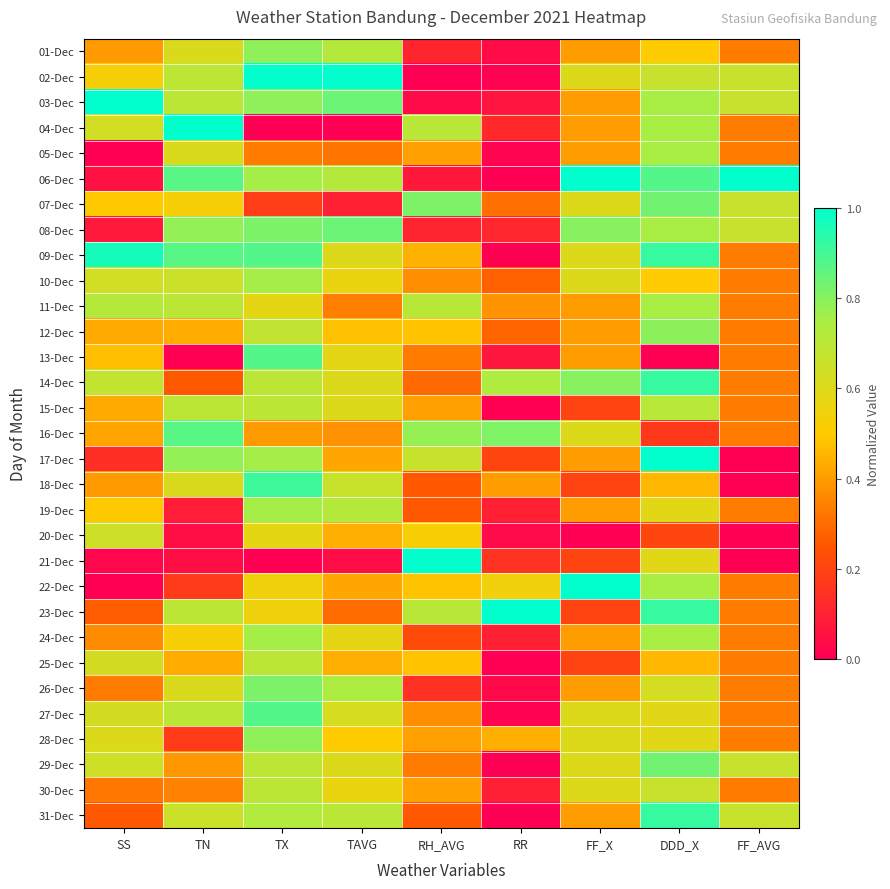

Reading left to right, extract all data points from this chart.

01-Dec: SS=0.4	TN=0.6	TX=0.8	TAVG=0.7	RH_AVG=0.1	RR=0.0	FF_X=0.4	DDD_X=0.5	FF_AVG=0.3
02-Dec: SS=0.5	TN=0.7	TX=1.0	TAVG=1.0	RH_AVG=0.0	RR=0.0	FF_X=0.6	DDD_X=0.7	FF_AVG=0.7
03-Dec: SS=1.0	TN=0.7	TX=0.8	TAVG=0.8	RH_AVG=0.0	RR=0.1	FF_X=0.4	DDD_X=0.8	FF_AVG=0.7
04-Dec: SS=0.6	TN=1.0	TX=0.0	TAVG=0.0	RH_AVG=0.7	RR=0.1	FF_X=0.4	DDD_X=0.8	FF_AVG=0.3
05-Dec: SS=0.0	TN=0.6	TX=0.3	TAVG=0.3	RH_AVG=0.4	RR=0.0	FF_X=0.4	DDD_X=0.8	FF_AVG=0.3
06-Dec: SS=0.1	TN=0.9	TX=0.8	TAVG=0.7	RH_AVG=0.1	RR=0.0	FF_X=1.0	DDD_X=0.9	FF_AVG=1.0
07-Dec: SS=0.5	TN=0.5	TX=0.2	TAVG=0.1	RH_AVG=0.8	RR=0.3	FF_X=0.6	DDD_X=0.8	FF_AVG=0.7
08-Dec: SS=0.1	TN=0.8	TX=0.8	TAVG=0.8	RH_AVG=0.1	RR=0.1	FF_X=0.8	DDD_X=0.8	FF_AVG=0.7
09-Dec: SS=1.0	TN=0.9	TX=0.9	TAVG=0.6	RH_AVG=0.4	RR=0.0	FF_X=0.6	DDD_X=0.9	FF_AVG=0.3
10-Dec: SS=0.6	TN=0.7	TX=0.8	TAVG=0.6	RH_AVG=0.4	RR=0.3	FF_X=0.6	DDD_X=0.5	FF_AVG=0.3
11-Dec: SS=0.7	TN=0.7	TX=0.6	TAVG=0.3	RH_AVG=0.7	RR=0.4	FF_X=0.4	DDD_X=0.8	FF_AVG=0.3
12-Dec: SS=0.4	TN=0.4	TX=0.7	TAVG=0.5	RH_AVG=0.5	RR=0.3	FF_X=0.4	DDD_X=0.8	FF_AVG=0.3
13-Dec: SS=0.5	TN=0.0	TX=0.9	TAVG=0.6	RH_AVG=0.3	RR=0.1	FF_X=0.4	DDD_X=0.0	FF_AVG=0.3
14-Dec: SS=0.7	TN=0.3	TX=0.7	TAVG=0.6	RH_AVG=0.3	RR=0.7	FF_X=0.8	DDD_X=0.9	FF_AVG=0.3
15-Dec: SS=0.4	TN=0.7	TX=0.7	TAVG=0.6	RH_AVG=0.4	RR=0.0	FF_X=0.2	DDD_X=0.7	FF_AVG=0.3
16-Dec: SS=0.4	TN=0.9	TX=0.4	TAVG=0.4	RH_AVG=0.8	RR=0.8	FF_X=0.6	DDD_X=0.2	FF_AVG=0.3
17-Dec: SS=0.1	TN=0.8	TX=0.8	TAVG=0.4	RH_AVG=0.7	RR=0.2	FF_X=0.4	DDD_X=1.0	FF_AVG=0.0
18-Dec: SS=0.4	TN=0.6	TX=0.9	TAVG=0.7	RH_AVG=0.3	RR=0.4	FF_X=0.2	DDD_X=0.5	FF_AVG=0.0
19-Dec: SS=0.5	TN=0.1	TX=0.8	TAVG=0.7	RH_AVG=0.3	RR=0.1	FF_X=0.4	DDD_X=0.6	FF_AVG=0.3
20-Dec: SS=0.6	TN=0.0	TX=0.6	TAVG=0.4	RH_AVG=0.5	RR=0.0	FF_X=0.0	DDD_X=0.2	FF_AVG=0.0
21-Dec: SS=0.0	TN=0.0	TX=0.0	TAVG=0.0	RH_AVG=1.0	RR=0.2	FF_X=0.2	DDD_X=0.6	FF_AVG=0.0
22-Dec: SS=0.0	TN=0.2	TX=0.5	TAVG=0.4	RH_AVG=0.5	RR=0.5	FF_X=1.0	DDD_X=0.8	FF_AVG=0.3
23-Dec: SS=0.3	TN=0.7	TX=0.5	TAVG=0.3	RH_AVG=0.7	RR=1.0	FF_X=0.2	DDD_X=0.9	FF_AVG=0.3
24-Dec: SS=0.4	TN=0.5	TX=0.8	TAVG=0.6	RH_AVG=0.2	RR=0.1	FF_X=0.4	DDD_X=0.8	FF_AVG=0.3
25-Dec: SS=0.6	TN=0.4	TX=0.7	TAVG=0.4	RH_AVG=0.5	RR=0.0	FF_X=0.2	DDD_X=0.5	FF_AVG=0.3
26-Dec: SS=0.3	TN=0.6	TX=0.8	TAVG=0.7	RH_AVG=0.1	RR=0.0	FF_X=0.4	DDD_X=0.6	FF_AVG=0.3
27-Dec: SS=0.6	TN=0.7	TX=0.9	TAVG=0.6	RH_AVG=0.4	RR=0.0	FF_X=0.6	DDD_X=0.6	FF_AVG=0.3
28-Dec: SS=0.6	TN=0.2	TX=0.8	TAVG=0.5	RH_AVG=0.4	RR=0.4	FF_X=0.6	DDD_X=0.6	FF_AVG=0.3
29-Dec: SS=0.6	TN=0.4	TX=0.7	TAVG=0.6	RH_AVG=0.3	RR=0.0	FF_X=0.6	DDD_X=0.8	FF_AVG=0.7
30-Dec: SS=0.3	TN=0.3	TX=0.7	TAVG=0.6	RH_AVG=0.4	RR=0.1	FF_X=0.6	DDD_X=0.7	FF_AVG=0.3
31-Dec: SS=0.3	TN=0.7	TX=0.7	TAVG=0.7	RH_AVG=0.3	RR=0.0	FF_X=0.4	DDD_X=0.9	FF_AVG=0.7